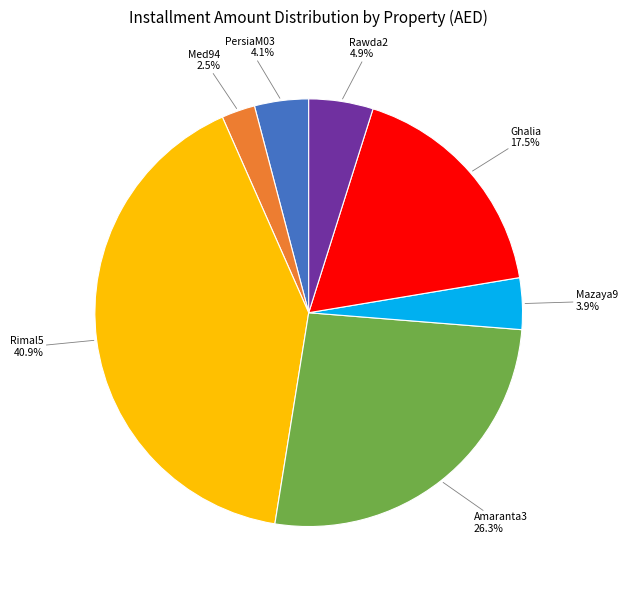

To the nearest percent, what is the difference between the Rimal5 and Ghalia slice percentages?

23%